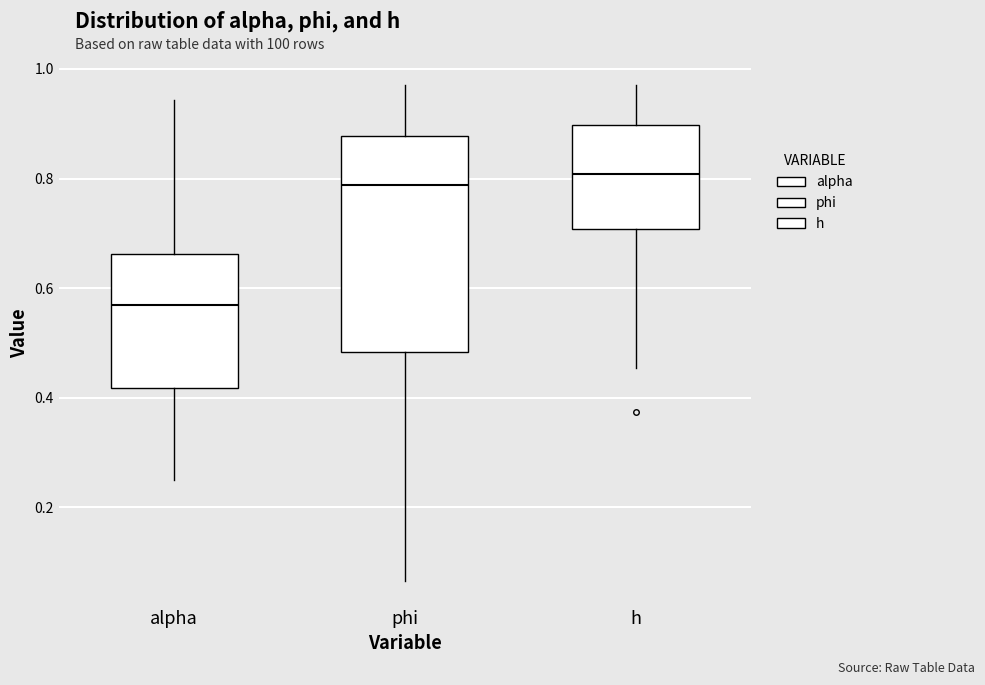

Where does the lower whisker of the box for phi end on the y-axis? The values are not printed on the chart, so give them approximately, as read against the axis.

0.06